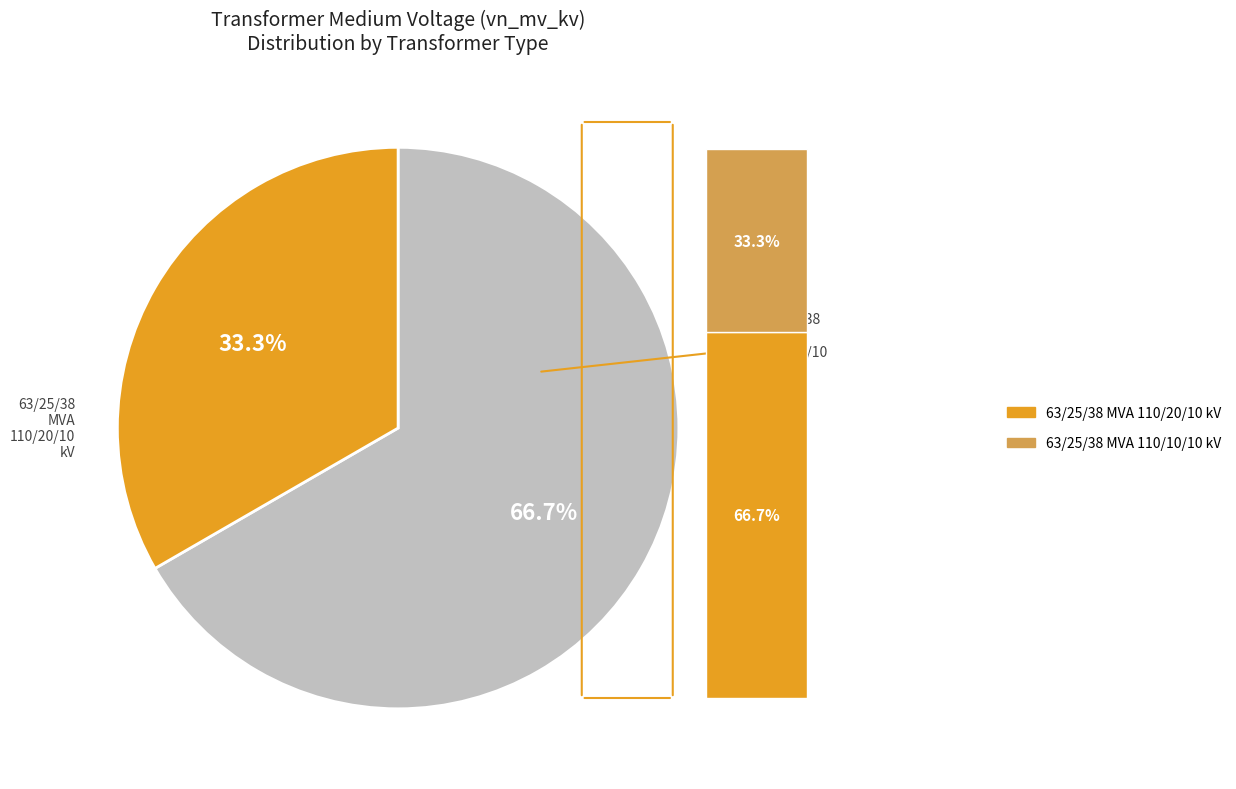

To the nearest percent, what percentage of the pie is 63/25/38 MVA 110/10/10 kV?

33%